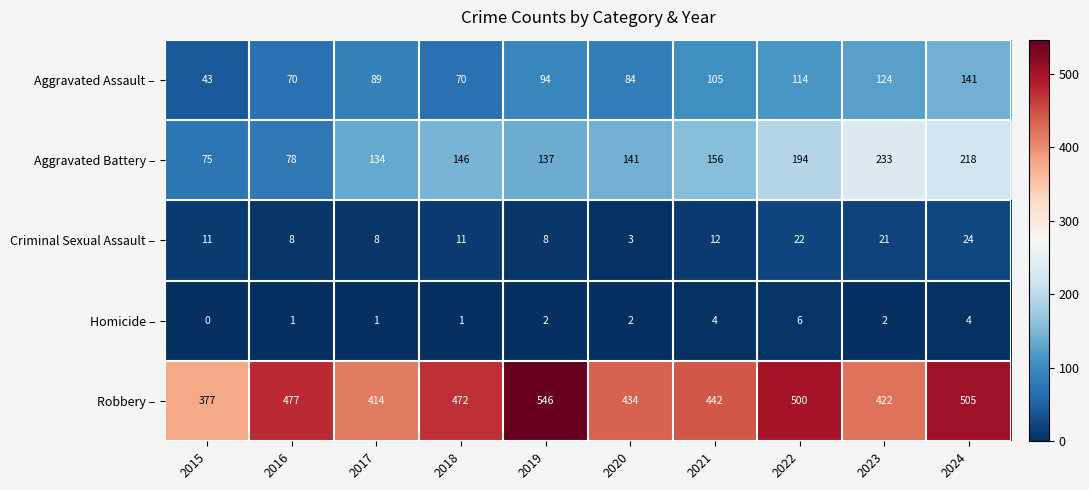

The Homicide – series shows 4 at 2024. True or false?

True